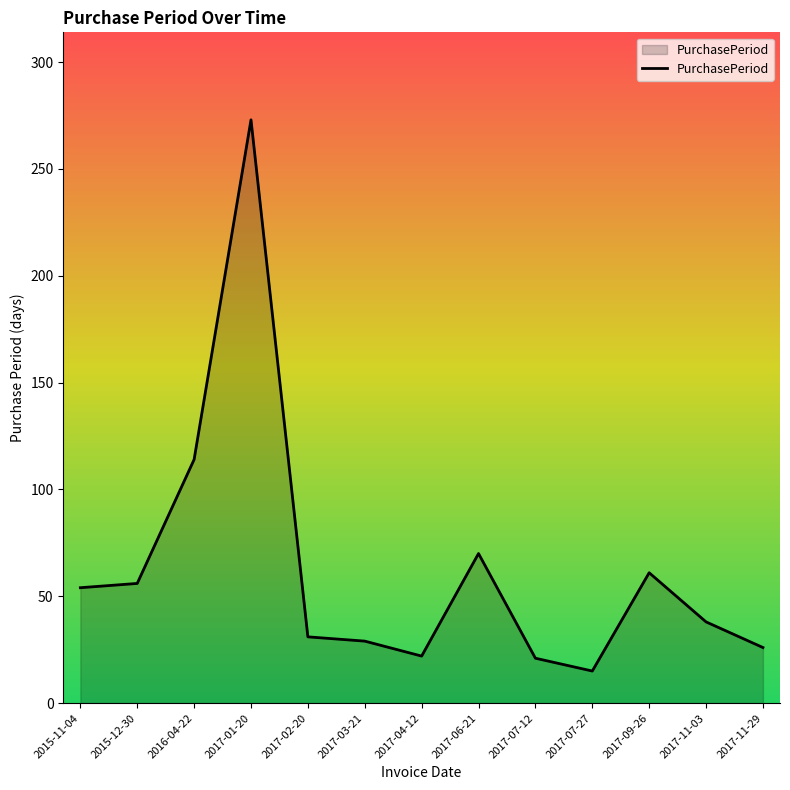

What position from the left is 2017-04-12?

7